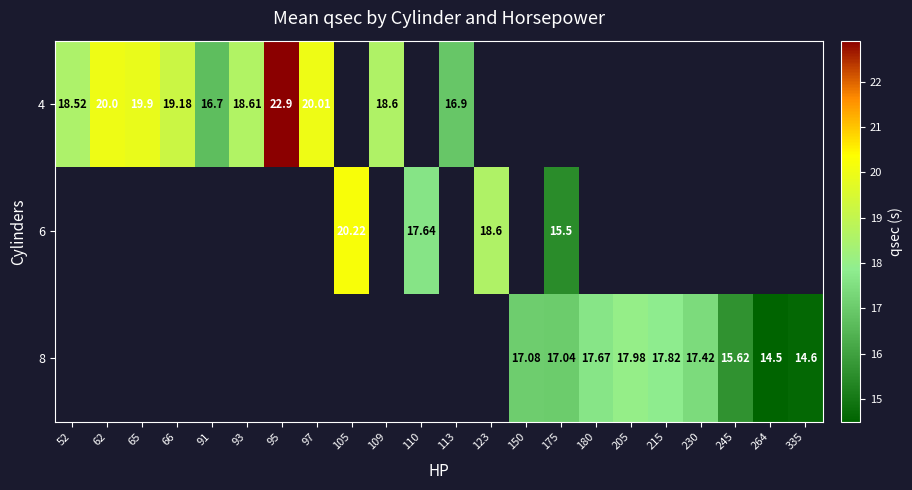

At how many categories does at least one series exceed 17?

17